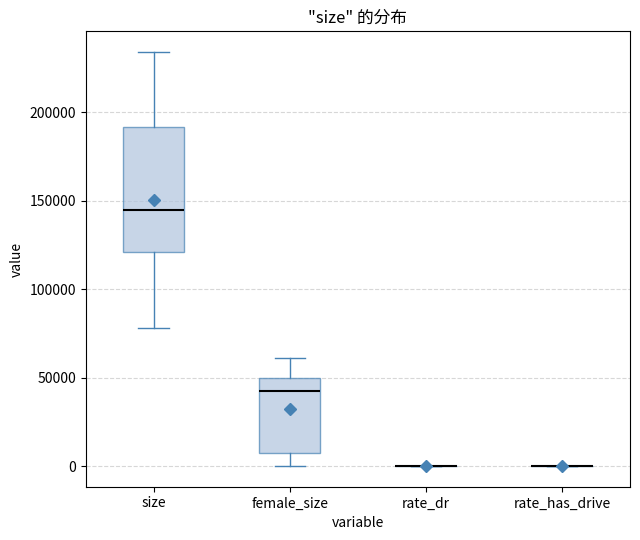

Where does the median line of the box for female_size sit on the y-axis? The values are not printed on the chart, so give them approximately, as read against the axis.

45000